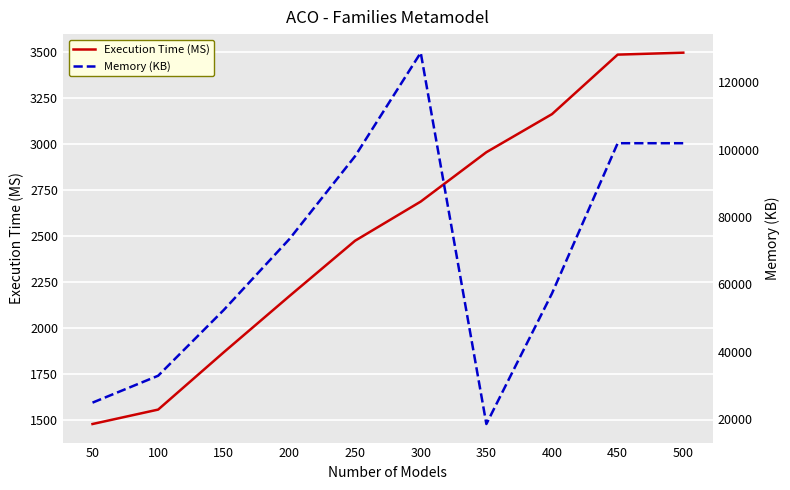

Is it true that Memory (KB) equals 101884.4 at 450?

True